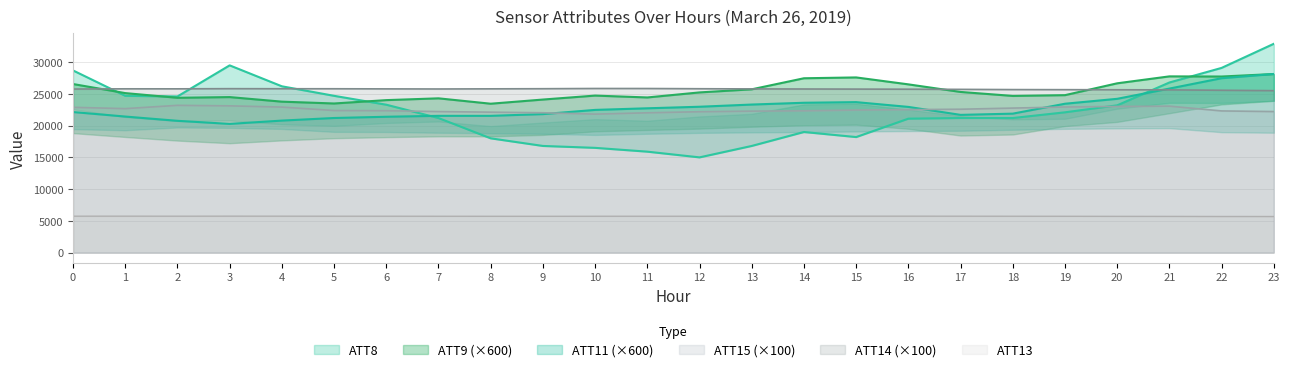

Between 20 and 2, which is larger?

2